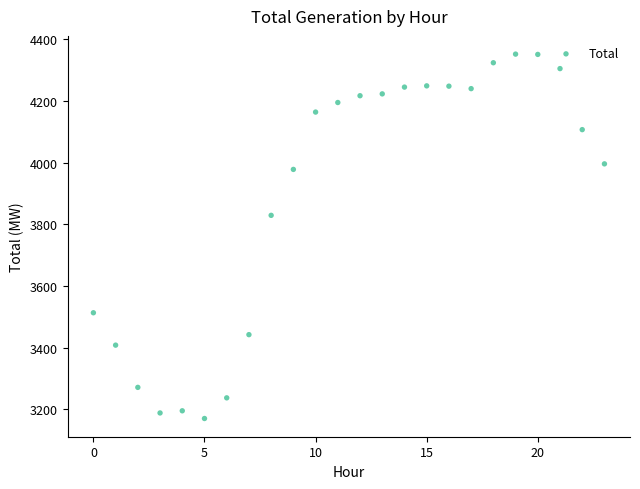

What Y value in the scatter plot is closest to 3761?

3829